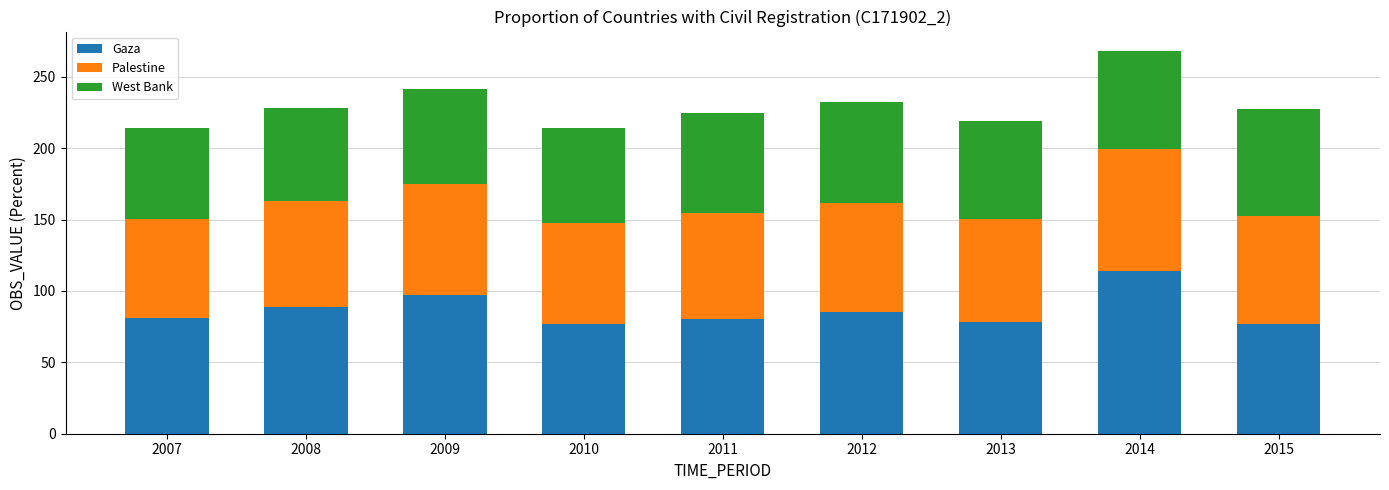

Which category has the highest value in the Gaza series?

2014